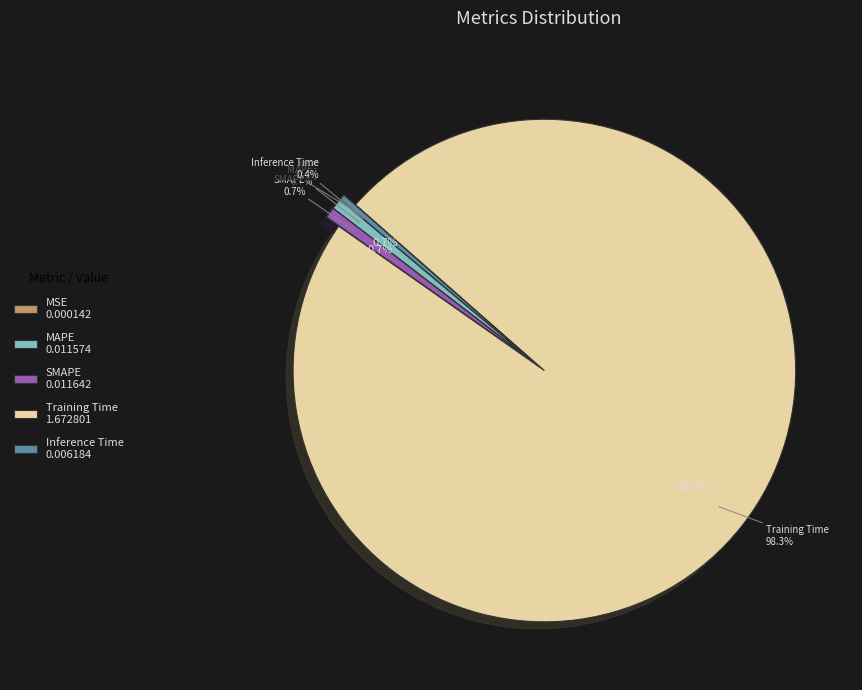

How many slices are in this pie chart?

5